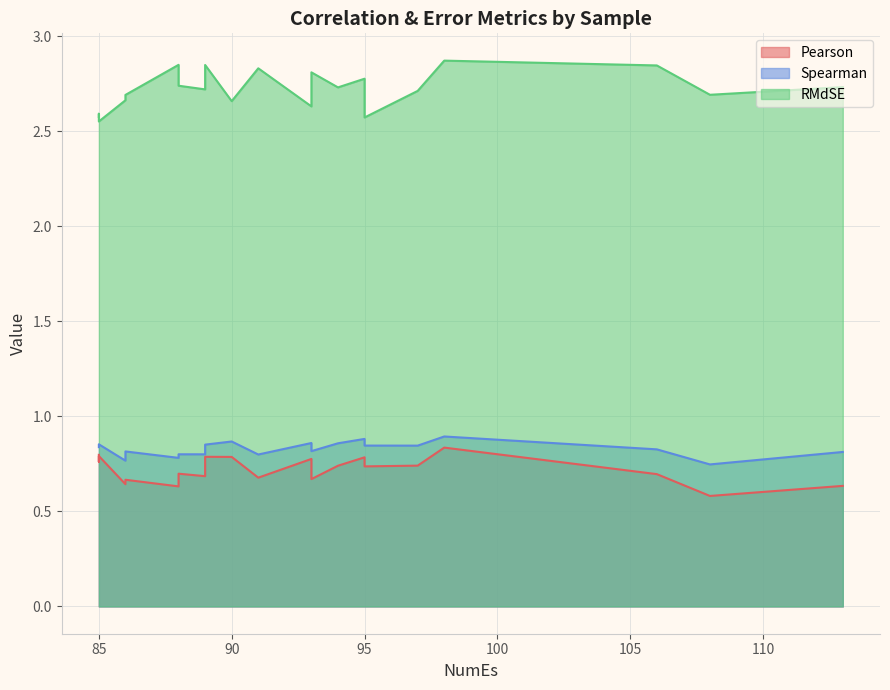

How many interior local peaks does the Pearson series have?

6